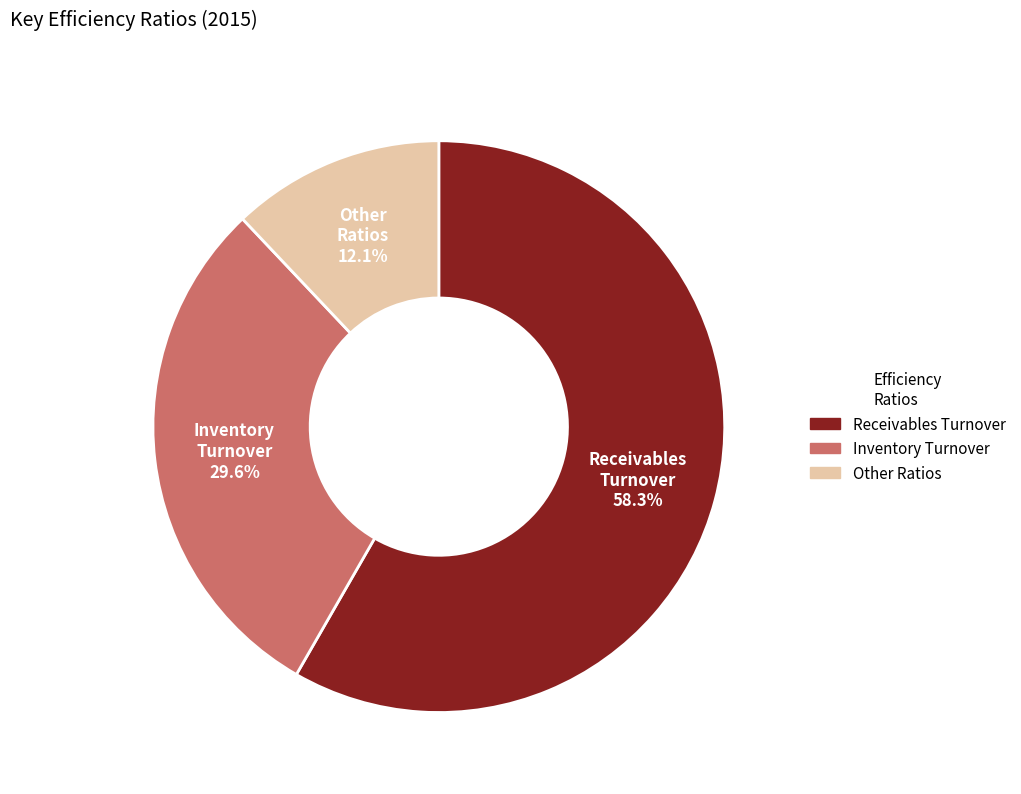

Is there a majority slice in this chart?

Yes